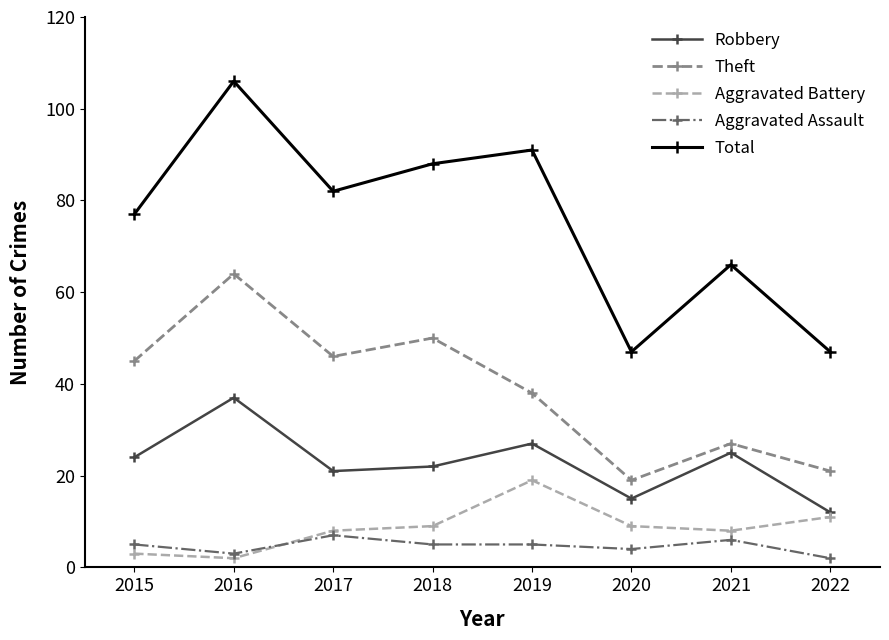

What is the value of the Robbery point at the 3rd from the left?

21